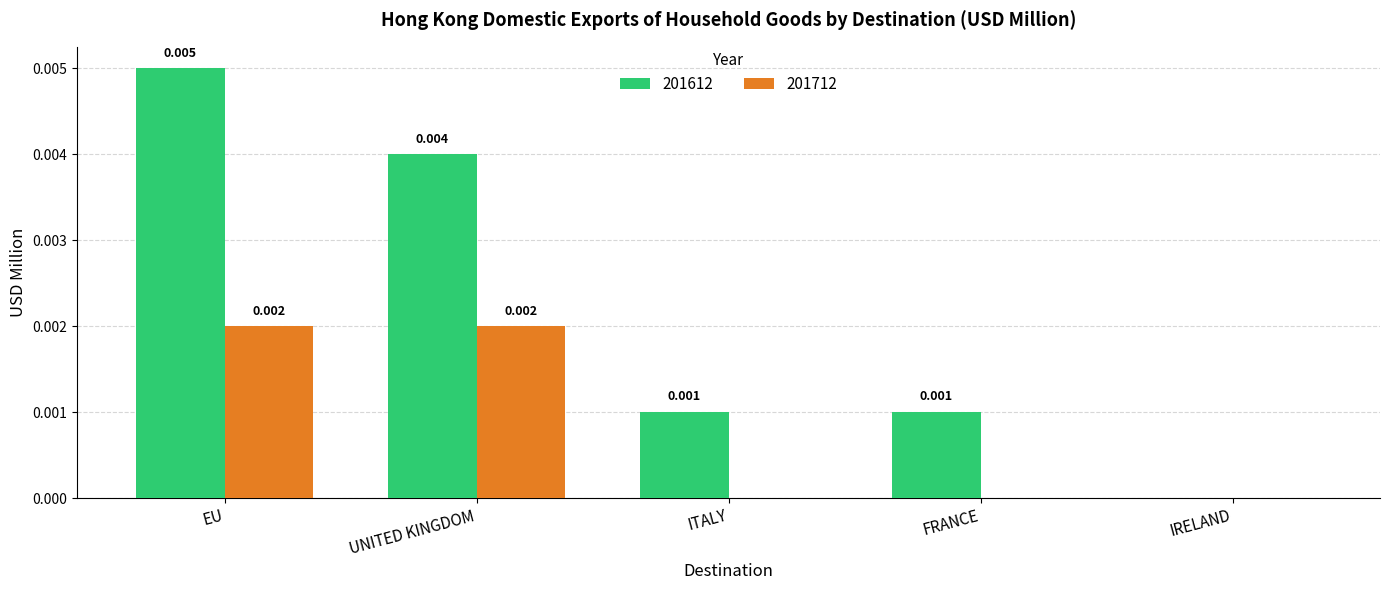

At which category is the sum across all series the highest?

EU